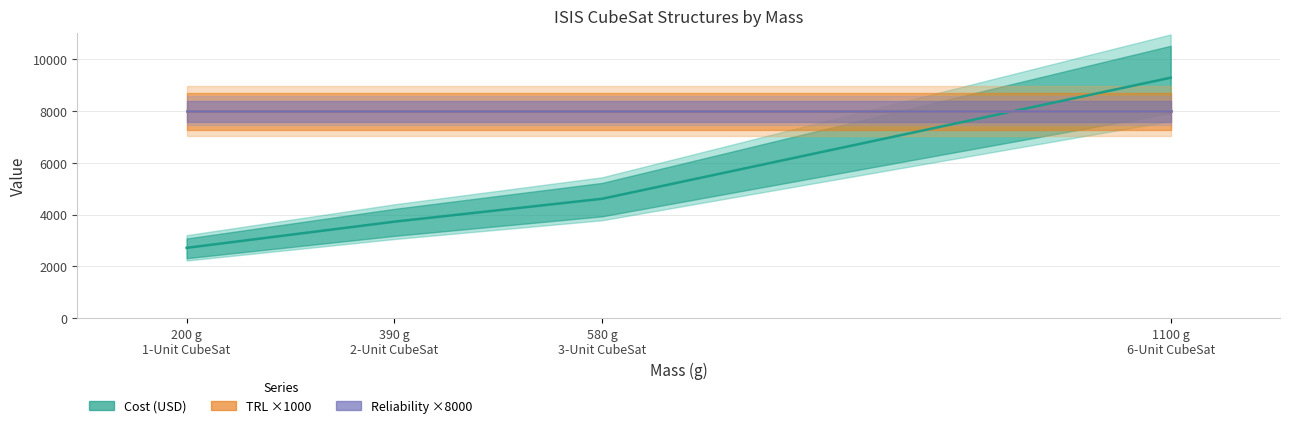

What is the average value of the TRL series?

8.0